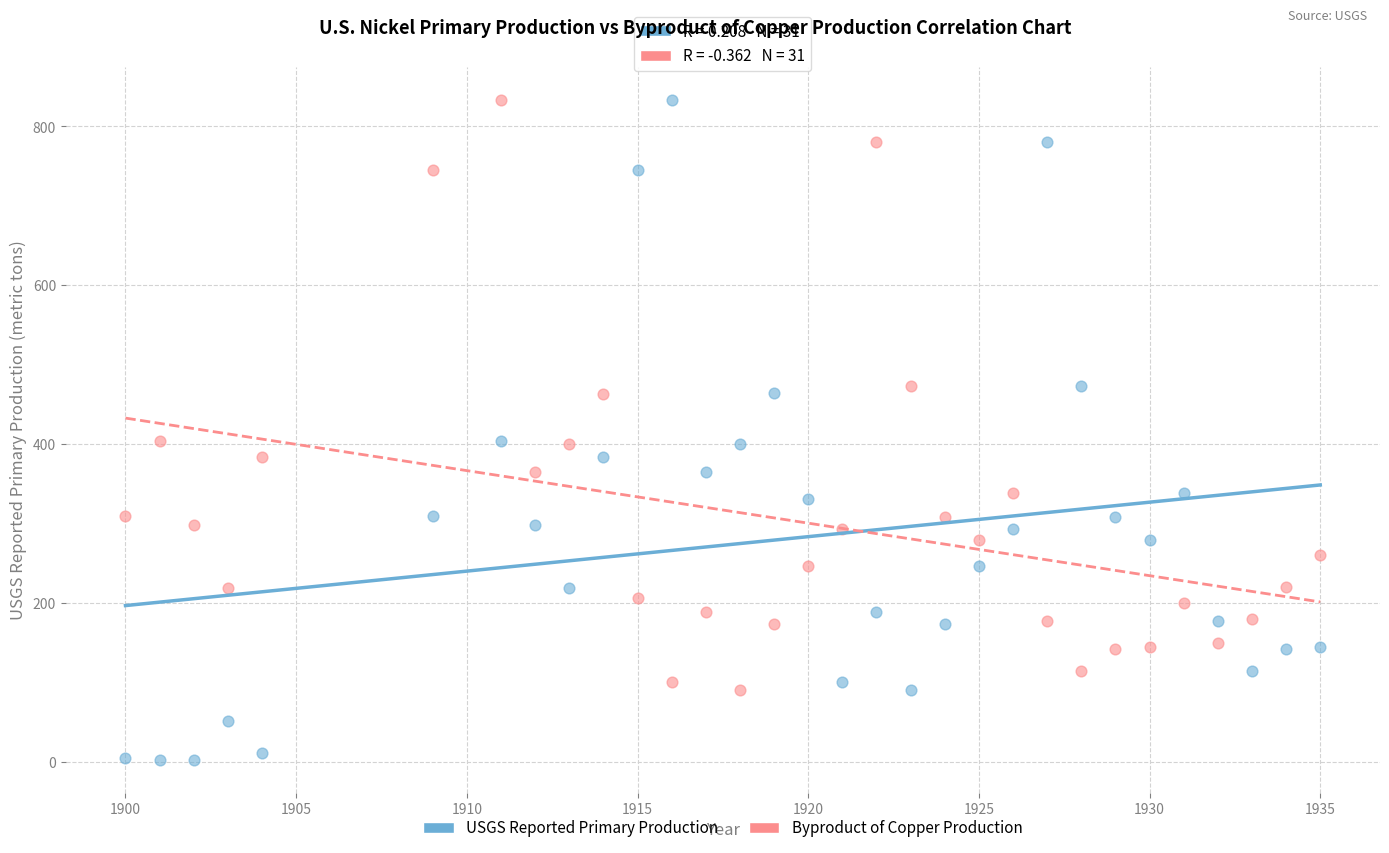

Which series has the widest spread of Y values?

USGS Reported Primary Production